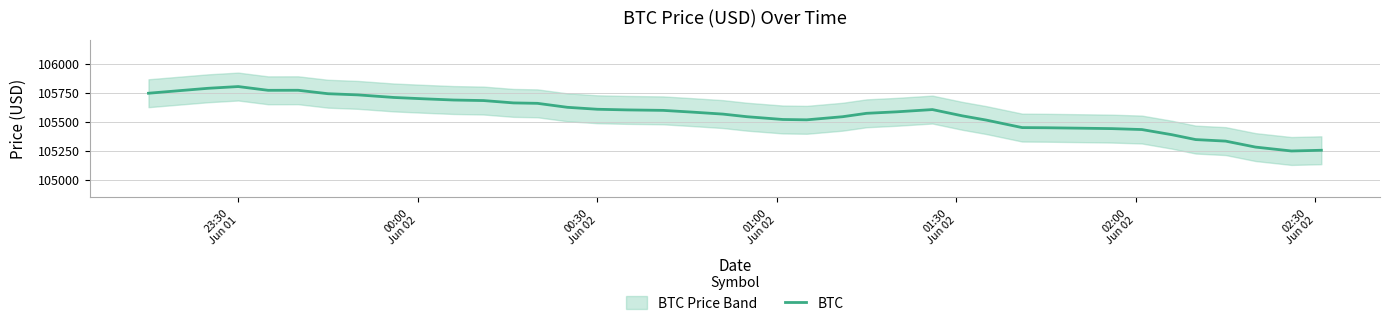

How many interior local peaks (higher than both neighbors) does the data have?

3